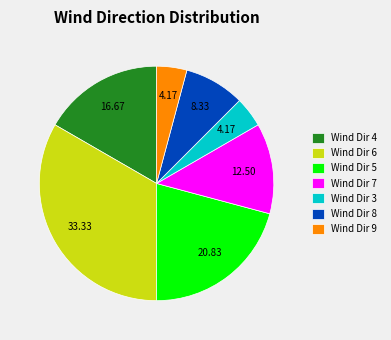

Do Wind Dir 5 and Wind Dir 3 together represent more than half of the pie?

No